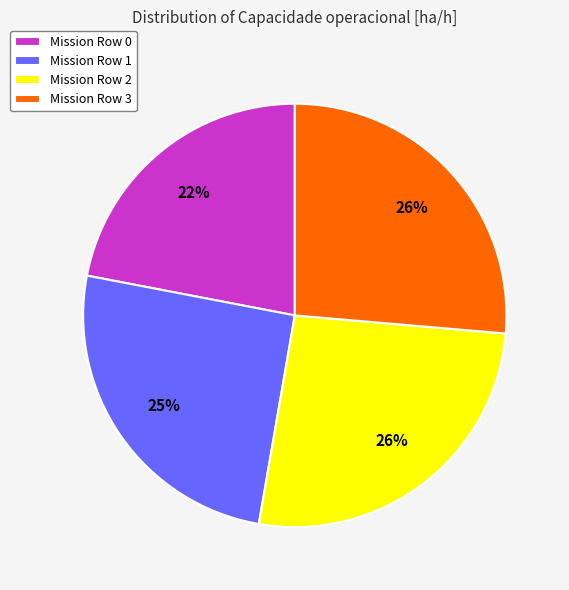

How many segments does this pie chart have?

4